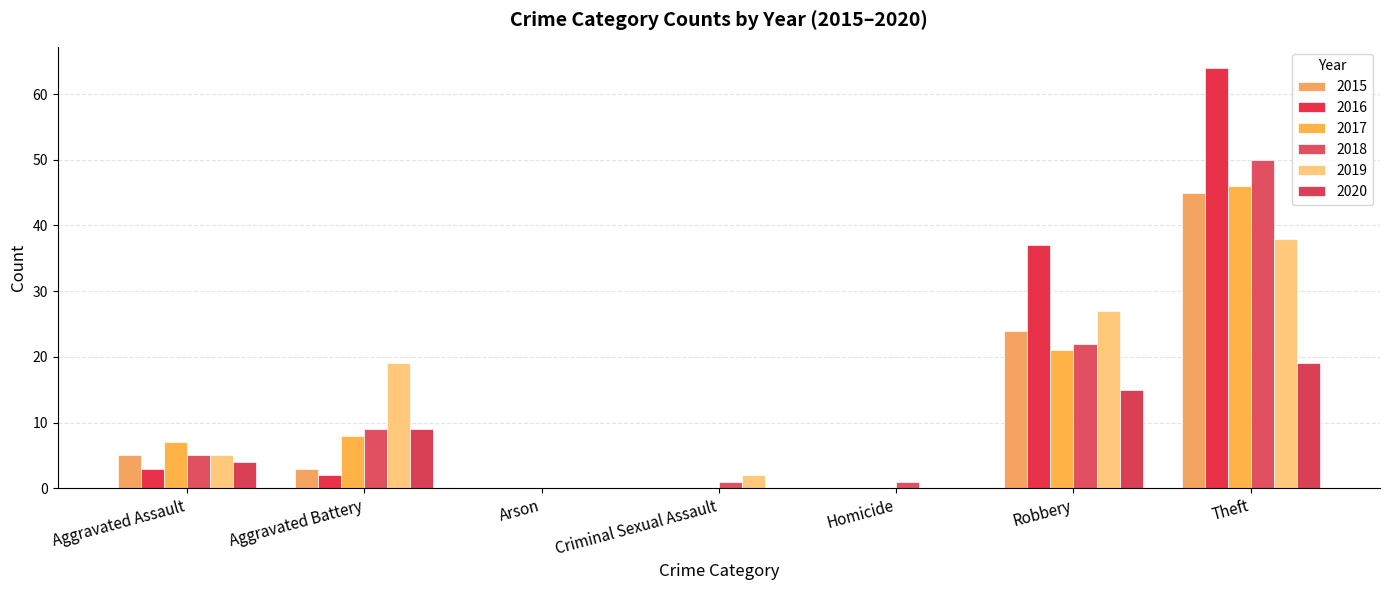

Count the number of data series in this chart.

6